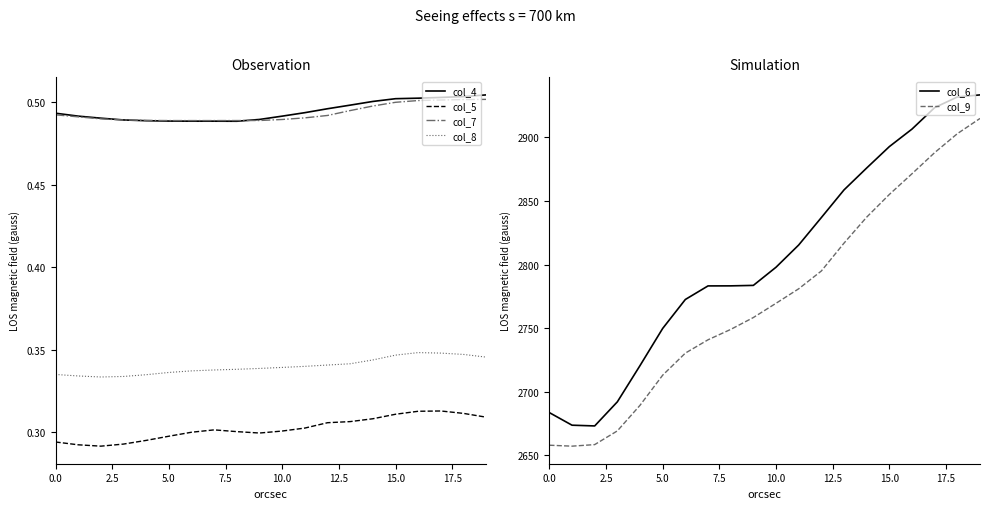

What is the highest value of the col_9 series?

2914.8